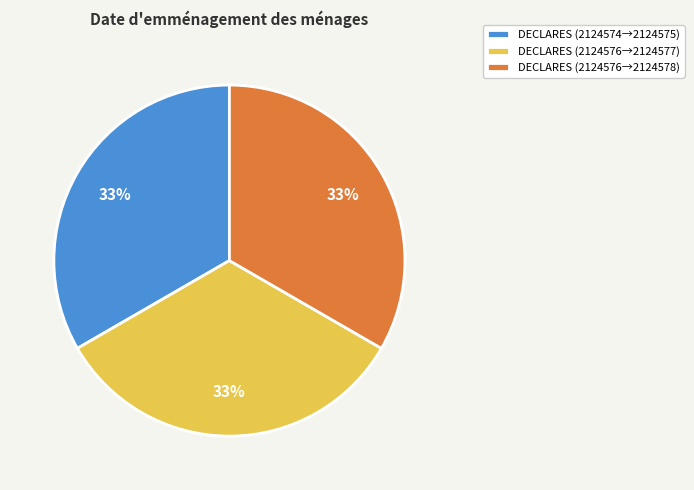

What is the ratio of the value at DECLARES (2124576→2124577) to the value at DECLARES (2124574→2124575)?

1.0